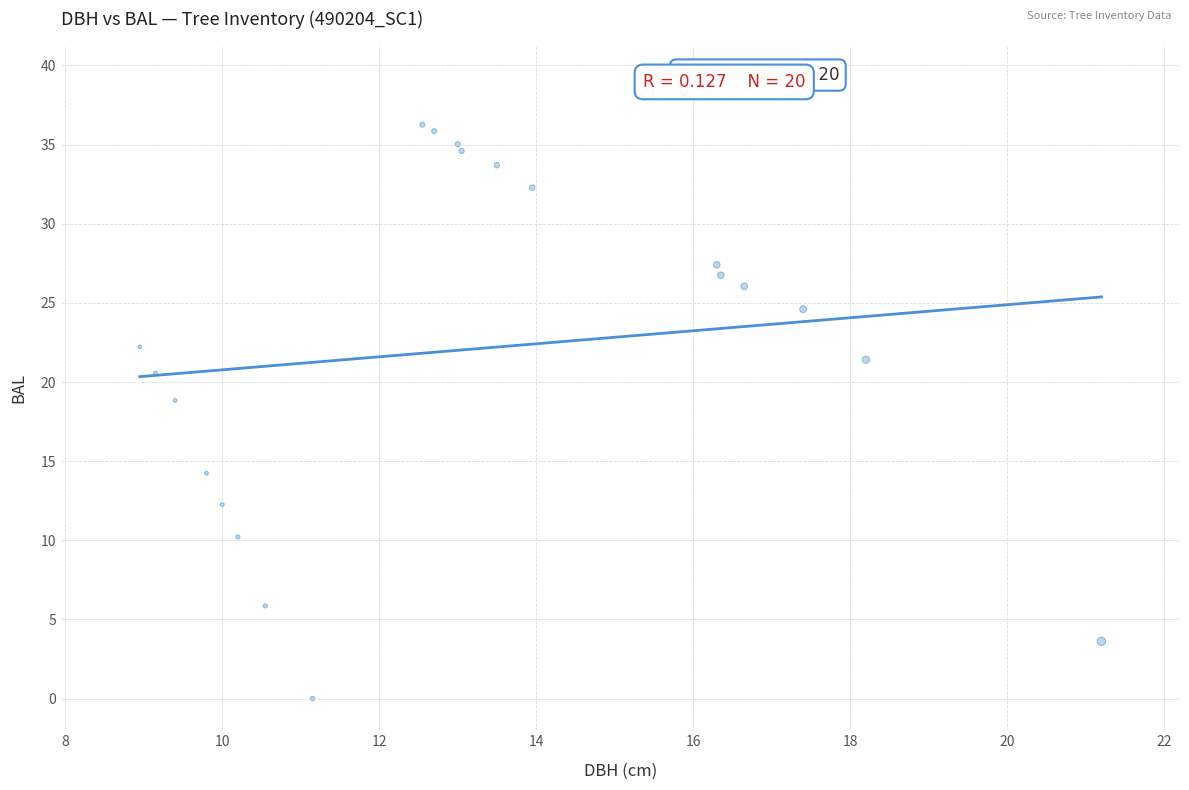

What Y value in the scatter plot is closest to 18?

18.8